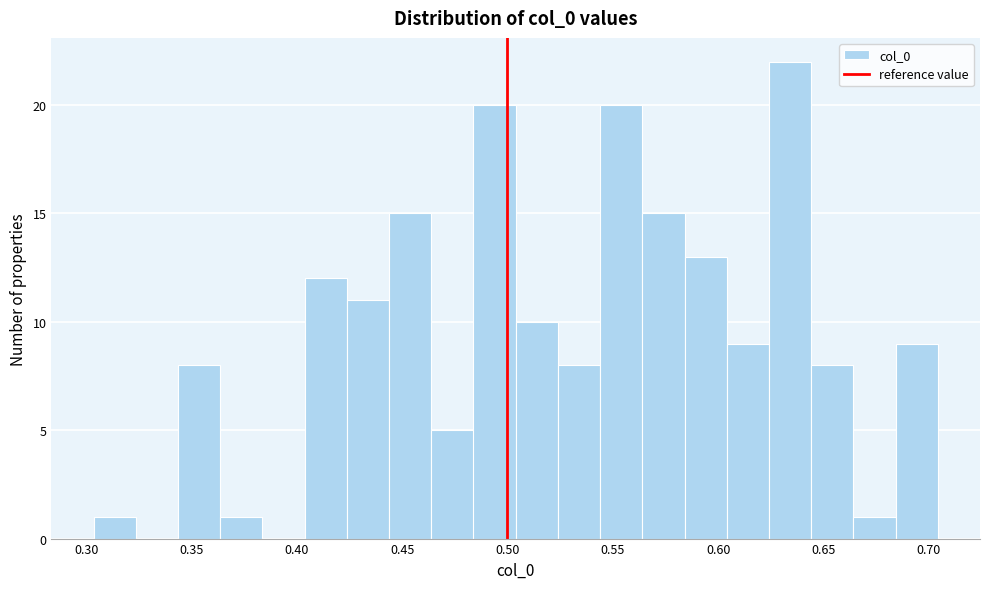

Reading left to right, transcribe this chart: for each bar, give the range it covers on the x-axis and its height. Neither the bar edges nor the heights are printed on the chart, so give them approximately, as read against the axes.

0.305 to 0.325: 1
0.325 to 0.345: 0
0.345 to 0.365: 8
0.365 to 0.385: 1
0.385 to 0.405: 0
0.405 to 0.425: 12
0.425 to 0.445: 11
0.445 to 0.465: 15
0.465 to 0.485: 5
0.485 to 0.505: 20
0.505 to 0.525: 10
0.525 to 0.545: 8
0.545 to 0.565: 20
0.565 to 0.585: 15
0.585 to 0.605: 13
0.605 to 0.625: 9
0.625 to 0.645: 22
0.645 to 0.665: 8
0.665 to 0.685: 1
0.685 to 0.705: 9